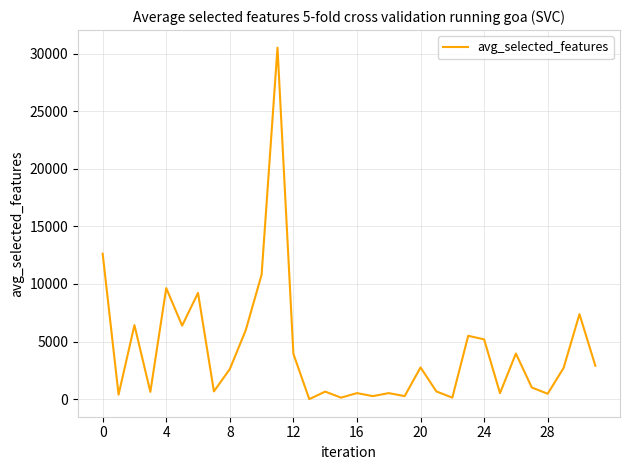

Is this an area chart (filled region under the line)?

No